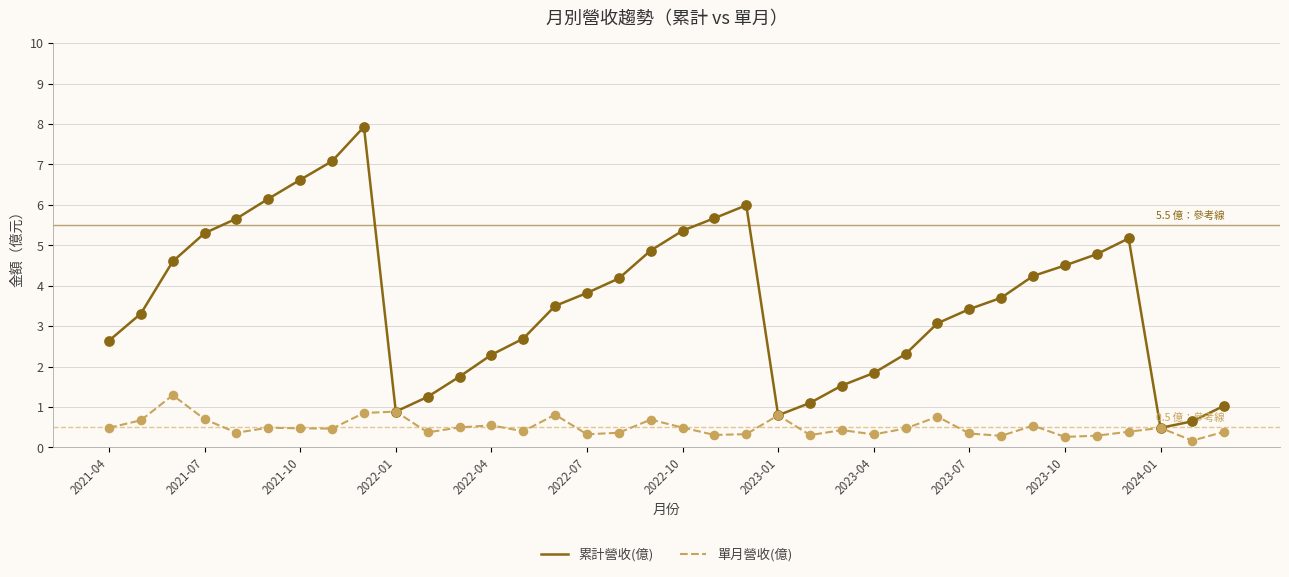

At how many categories does at least one series exceed 0?

36